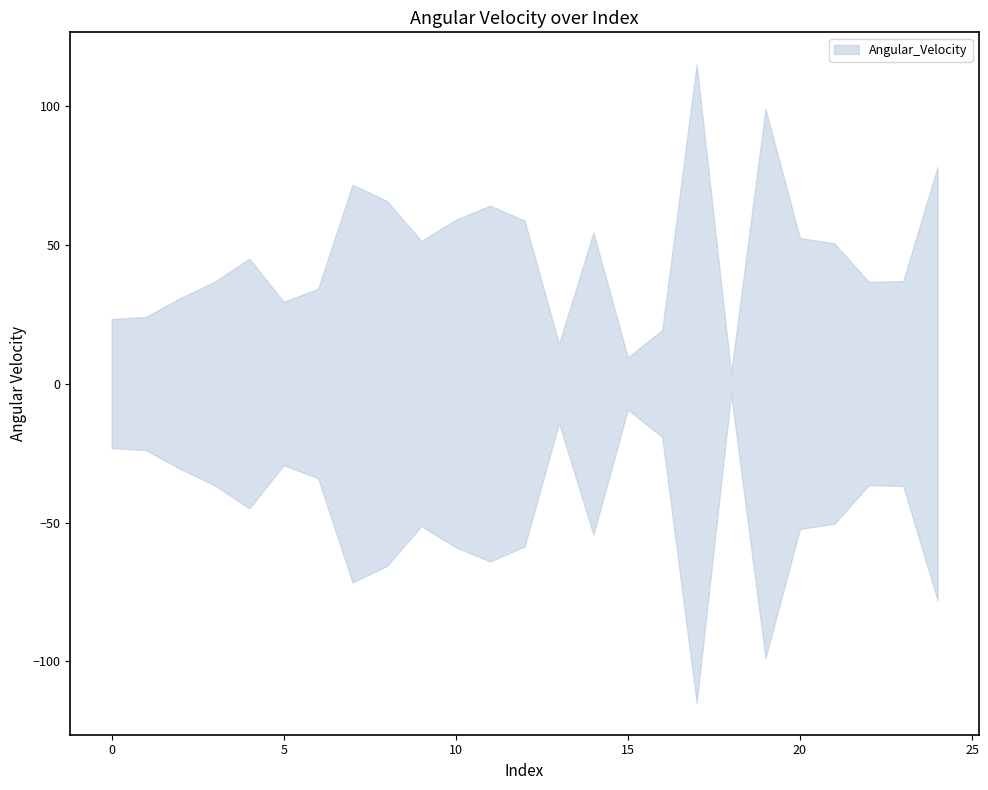

Reading left to right, extract all data points from this chart.

23.2	24.0	30.8	36.6	44.9	29.4	34.1	71.5	65.7	51.3	58.9	64.0	58.6	14.2	54.3	9.4	19.3	114.9	3.7	98.7	52.3	50.4	36.6	36.8	77.9